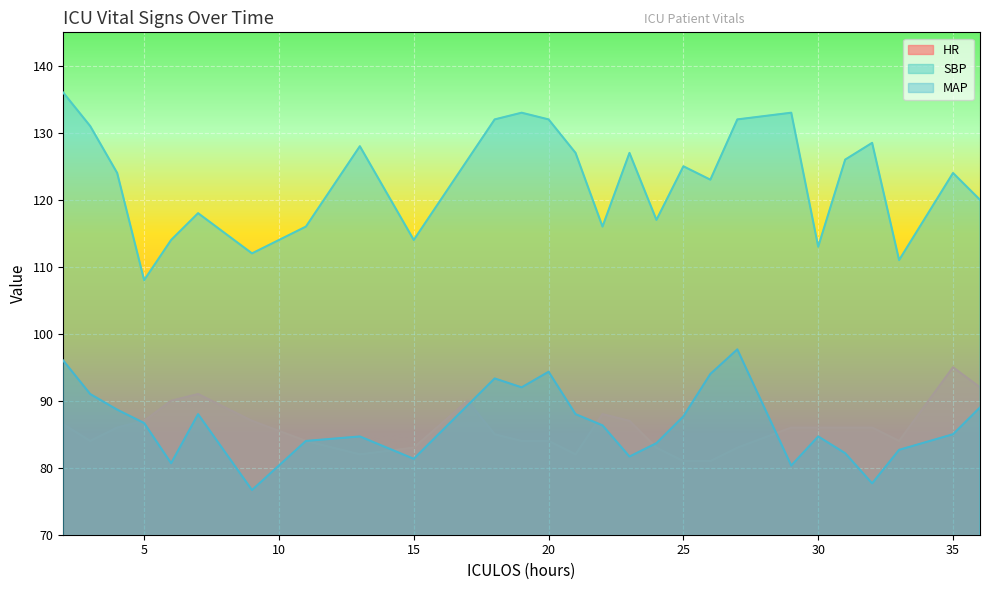

How many series are shown in this chart?

3